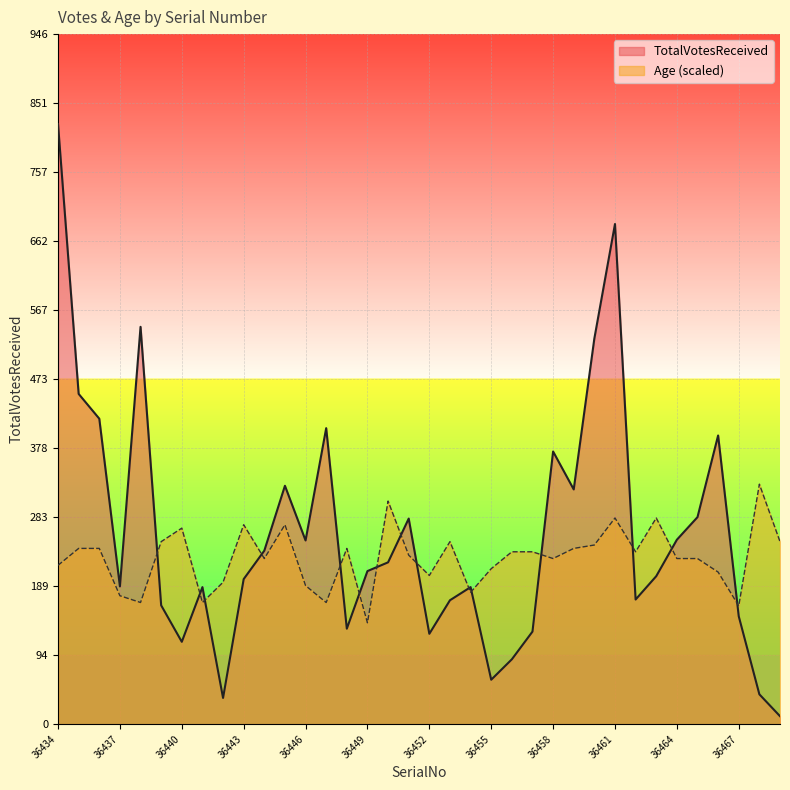

What value does the Age series have at 36464?

227.2